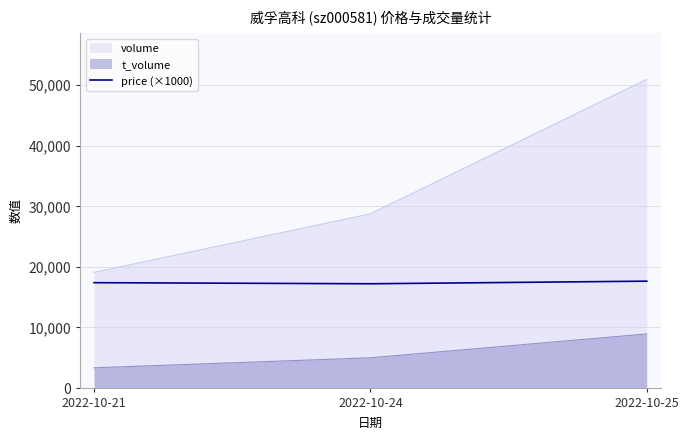

What is the difference between the highest and lowest values at 2022-10-21?

15763